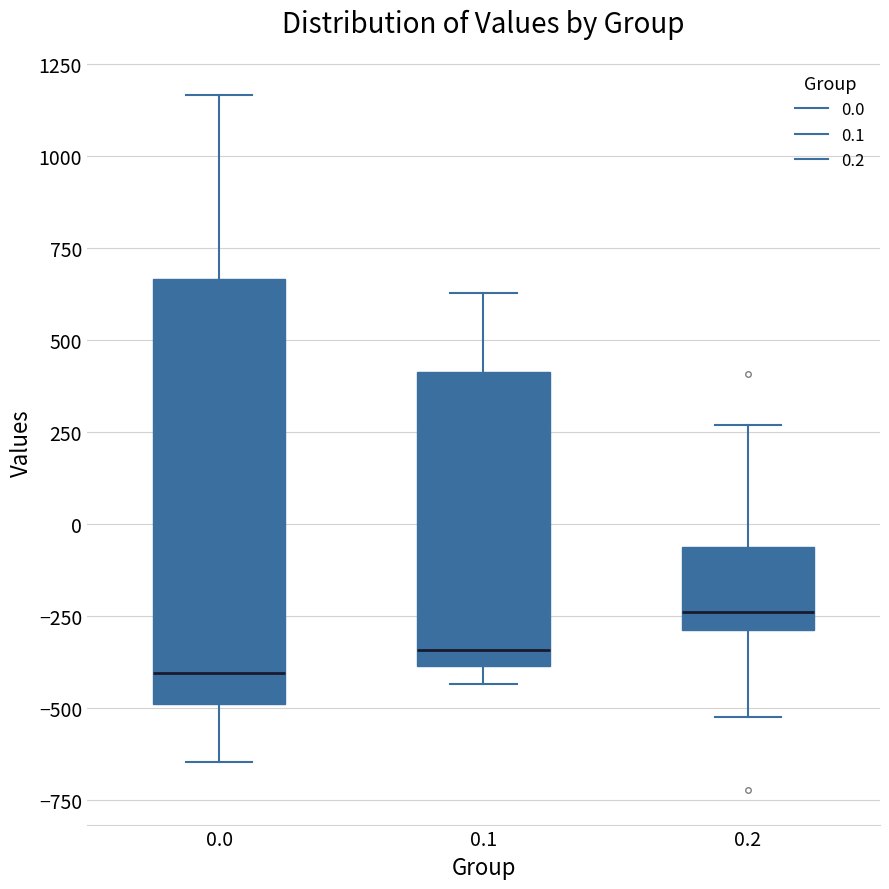

Reading left to right, read every box against the y-axis: the position of its median line, the range the box covers, and the ends of its whiskers. The values are not printed on the chart, so give them approximately, as read against the axis.

0.0: median -400, box -500 to 650, whiskers -650 to 1150
0.1: median -350, box -400 to 400, whiskers -450 to 650
0.2: median -250, box -300 to -50, whiskers -500 to 250